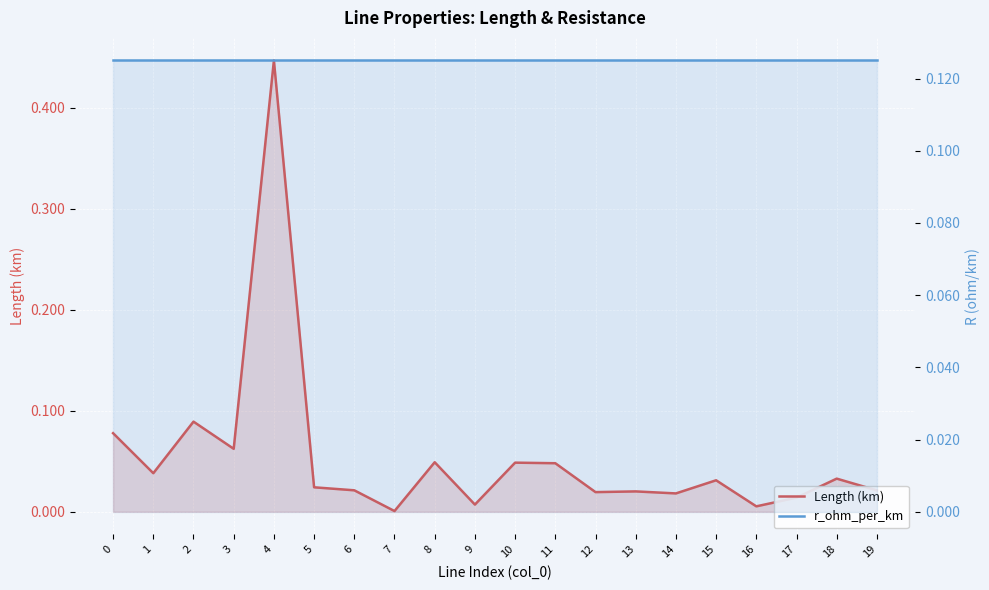

Which has a higher value, 4 or 11?

4